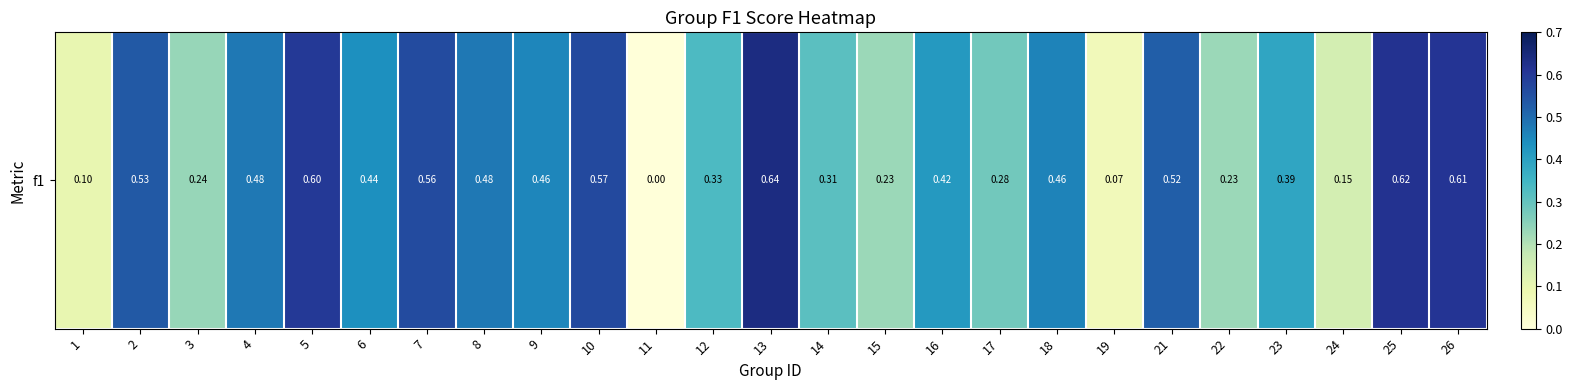

What is the difference between the values at 1 and 10?

0.5